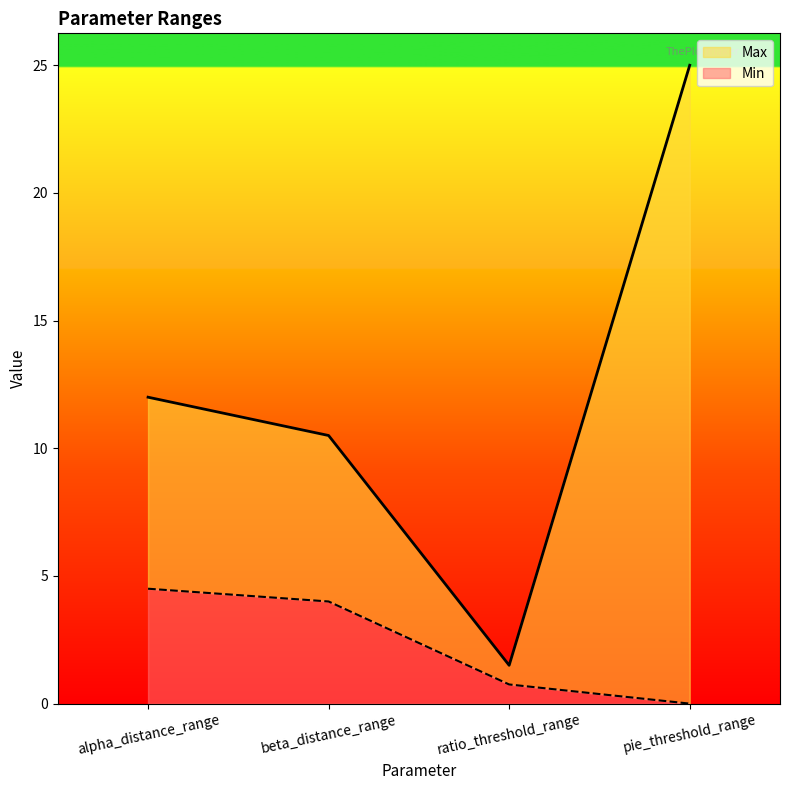

Does the chart display data point markers on the line(s)?

No